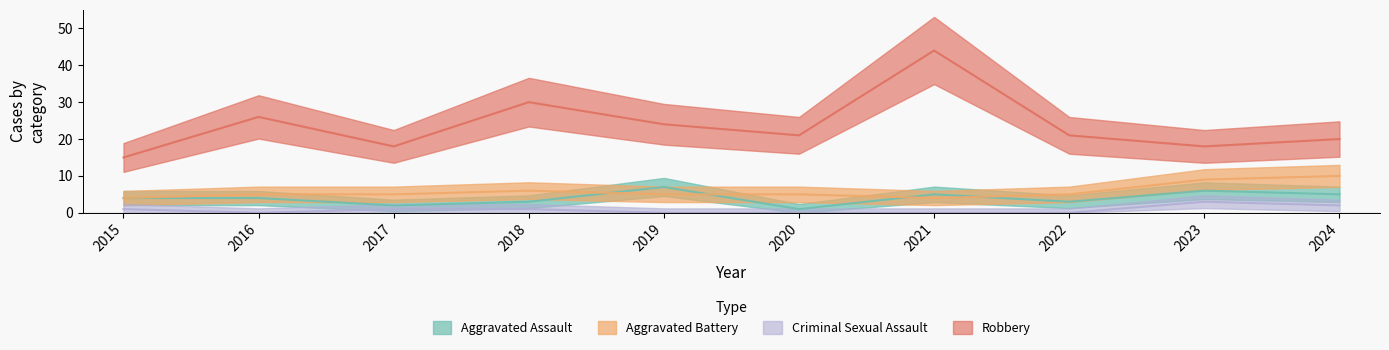

Which label corresponds to the largest value in the chart?

2021